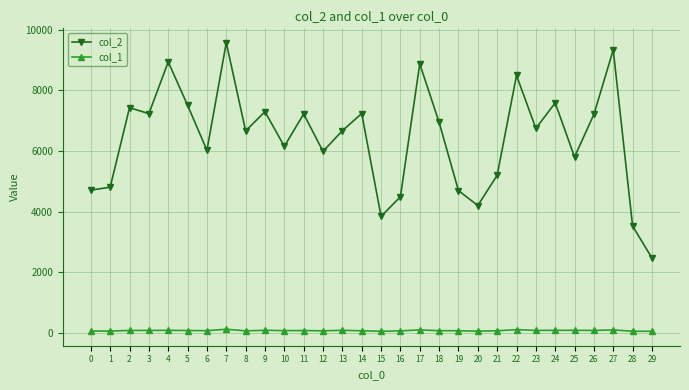

At how many categories does at least one series exceed 963?

30